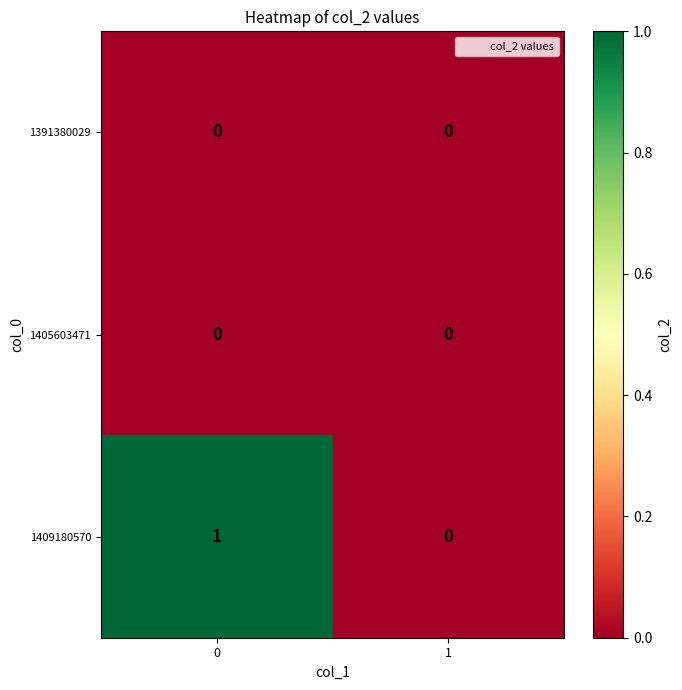

Which series has the largest total across all categories?

1409180570